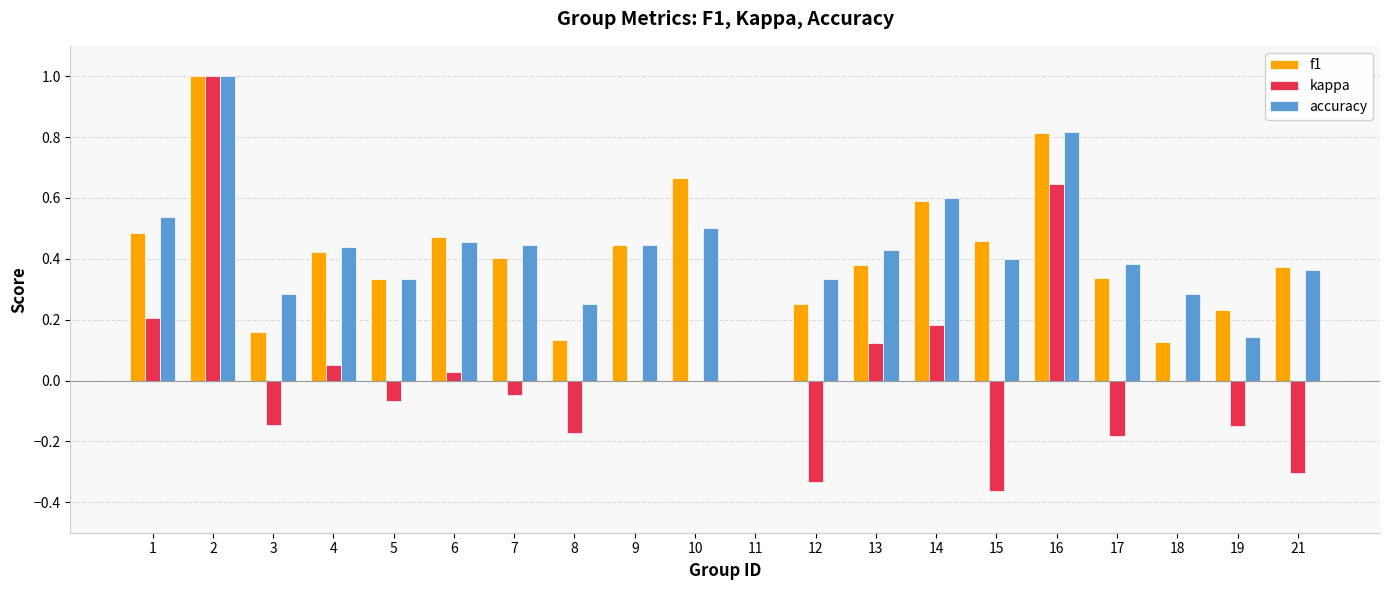

At which category does the chart reach its peak across all series?

2